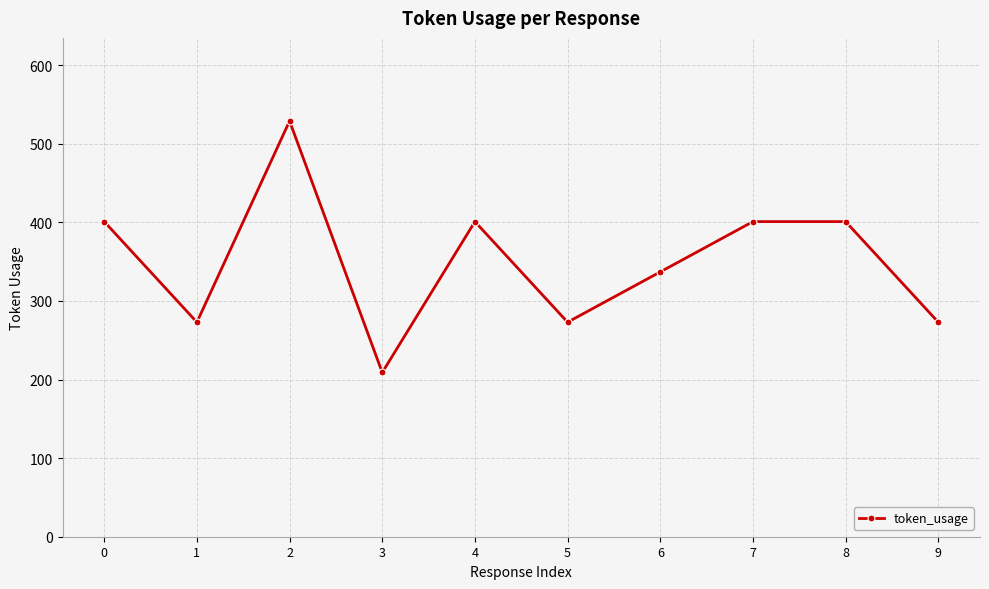

The value at 5 is 273. True or false?

True